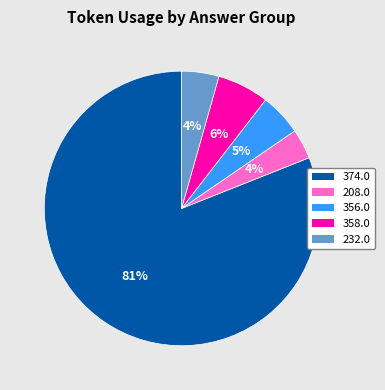

To the nearest percent, what is the difference between the largest and smallest slice percentages?

77%